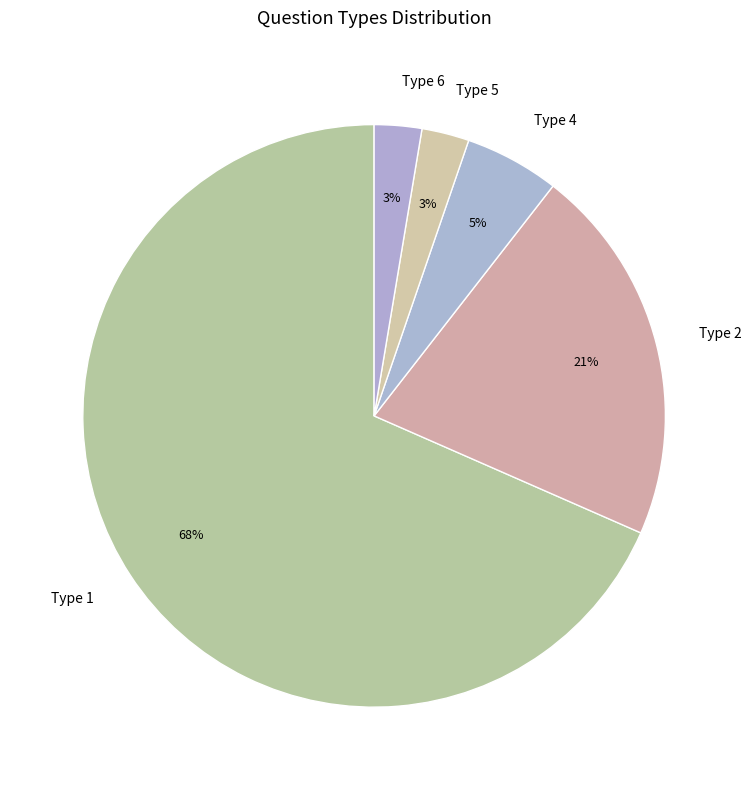

True or false: Type 1 accounts for 77% of the total.

False